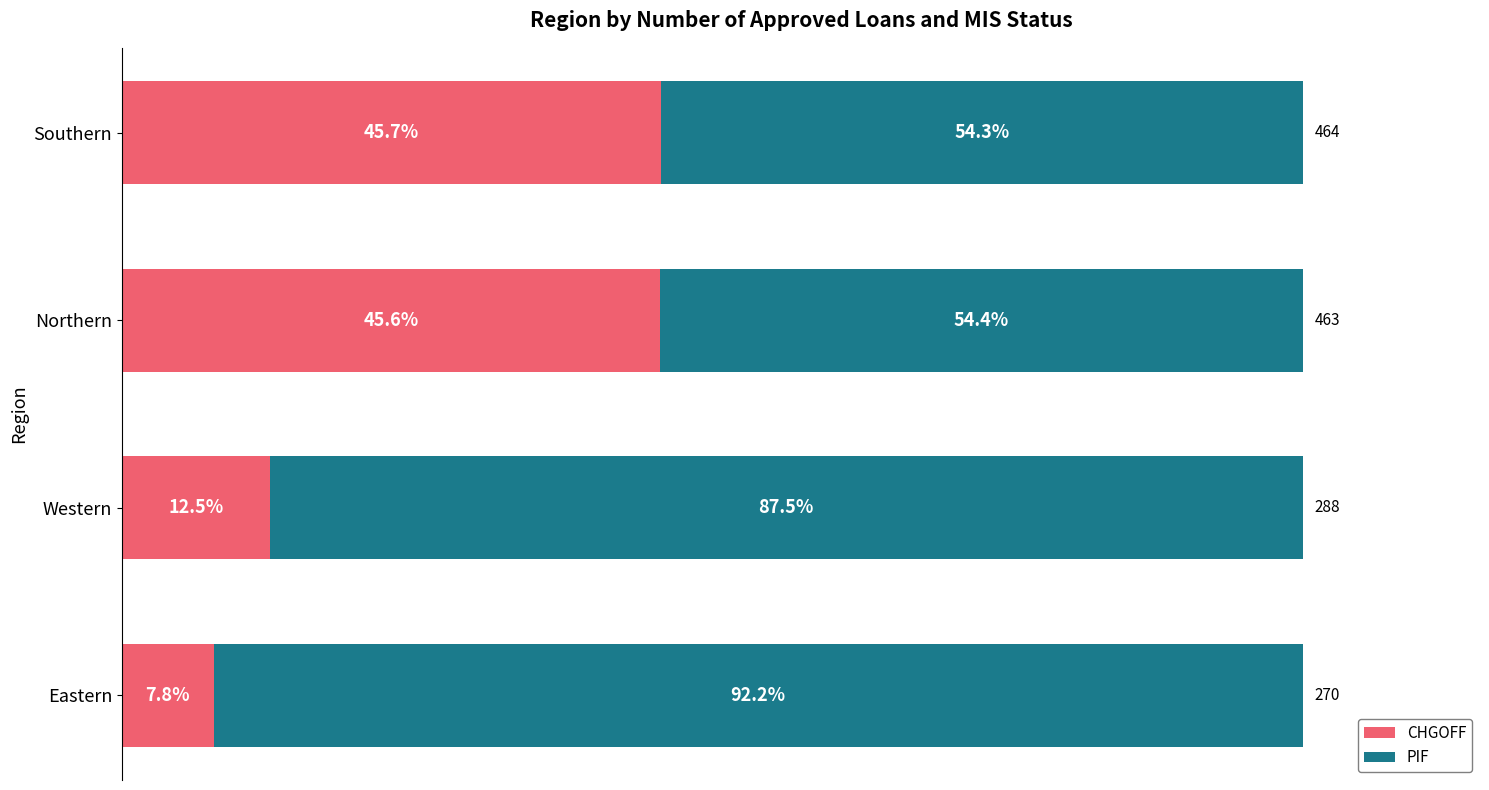

At which label does CHGOFF reach its peak?

Southern